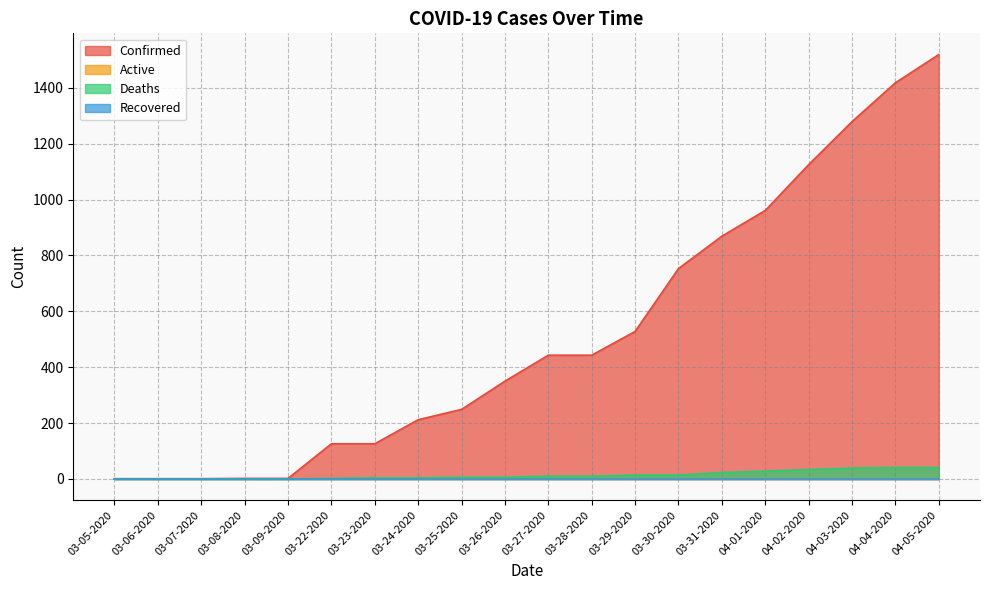

What is the difference between the second highest and second lowest values in the Confirmed series?

1417